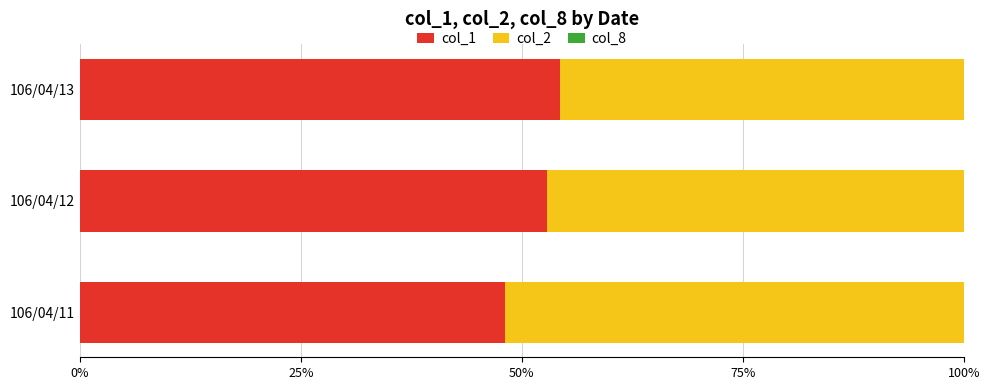

What is the maximum value for col_1?

54.3